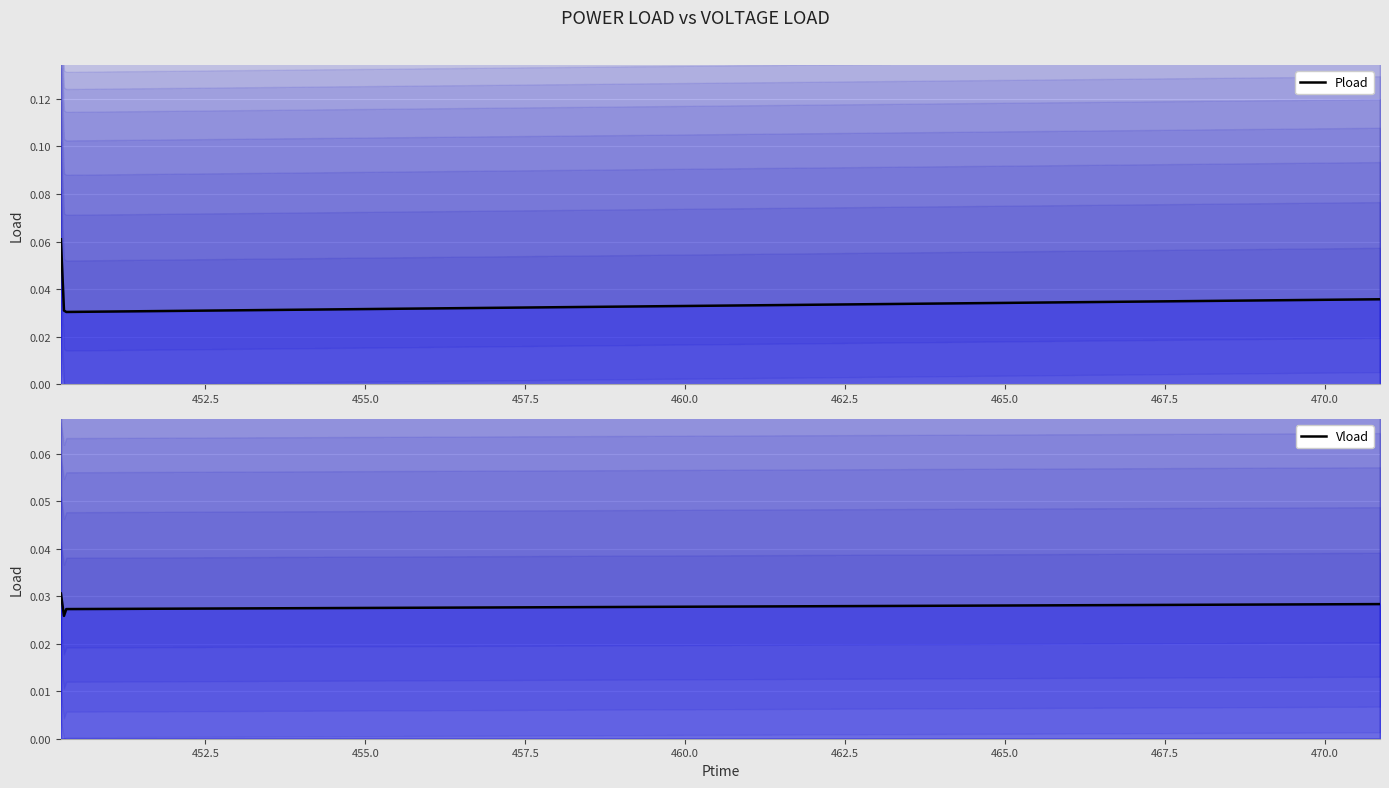

What is the label of the 4th point from the left?

457.5